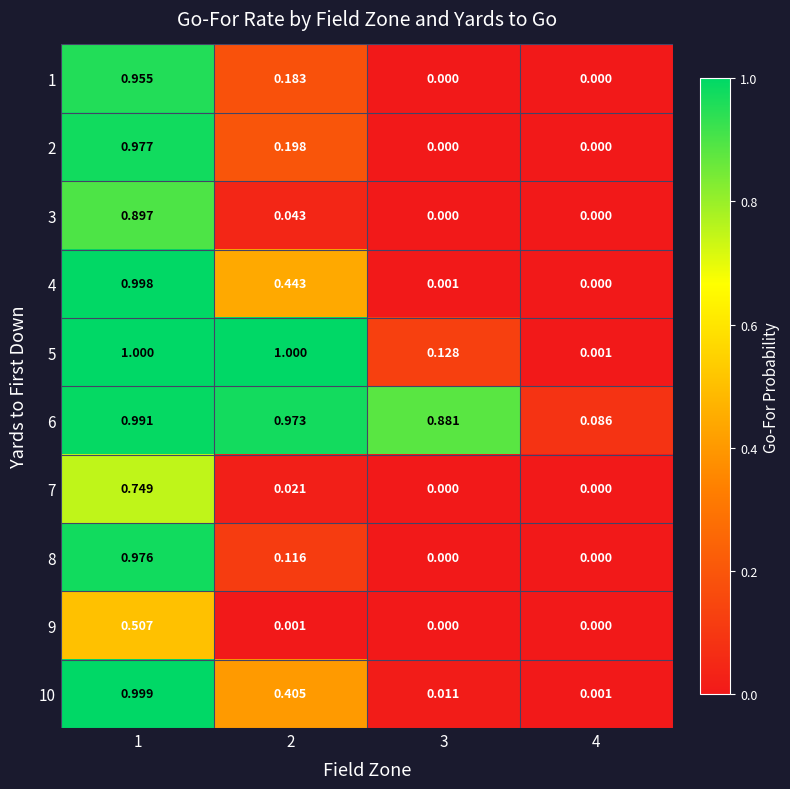

Reading left to right, list all the values displayed in this chart.

1: 1=1.0	2=0.2	3=0.0	4=0.0
2: 1=1.0	2=0.2	3=0.0	4=0.0
3: 1=0.9	2=0.0	3=0.0	4=0.0
4: 1=1.0	2=0.4	3=0.0	4=0.0
5: 1=1.0	2=1.0	3=0.1	4=0.0
6: 1=1.0	2=1.0	3=0.9	4=0.1
7: 1=0.7	2=0.0	3=0.0	4=0.0
8: 1=1.0	2=0.1	3=0.0	4=0.0
9: 1=0.5	2=0.0	3=0.0	4=0.0
10: 1=1.0	2=0.4	3=0.0	4=0.0